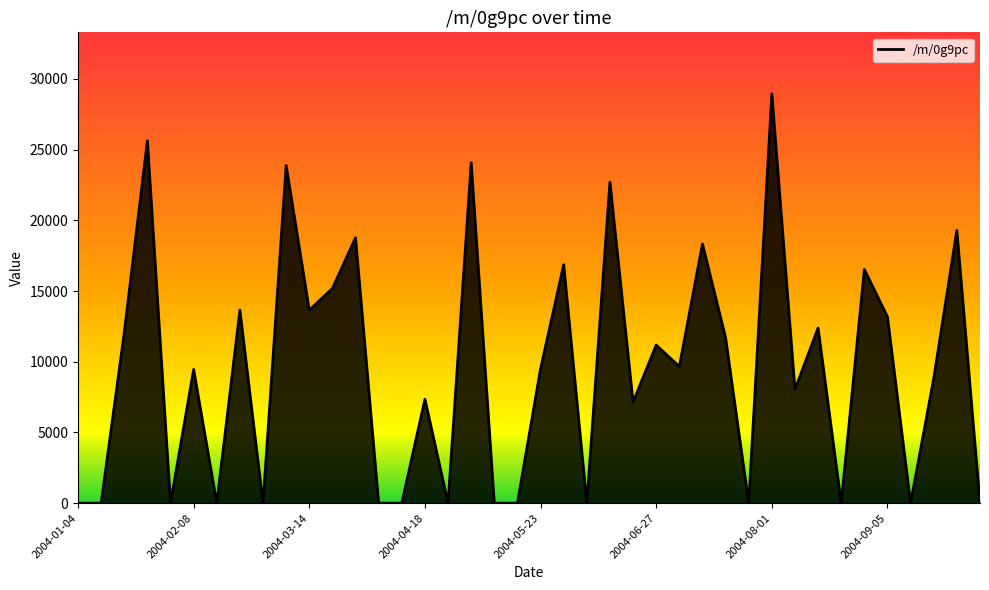

What is the difference between the maximum and minimum values?

28948.4